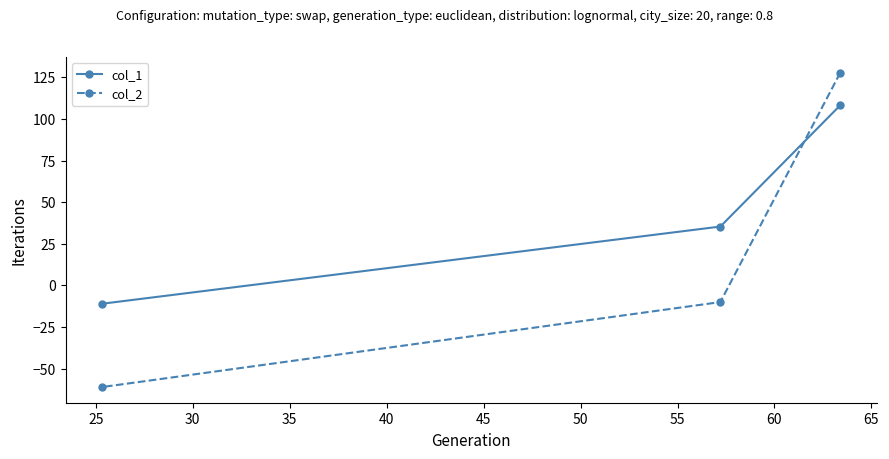

Which series has the largest total across all categories?

col_1